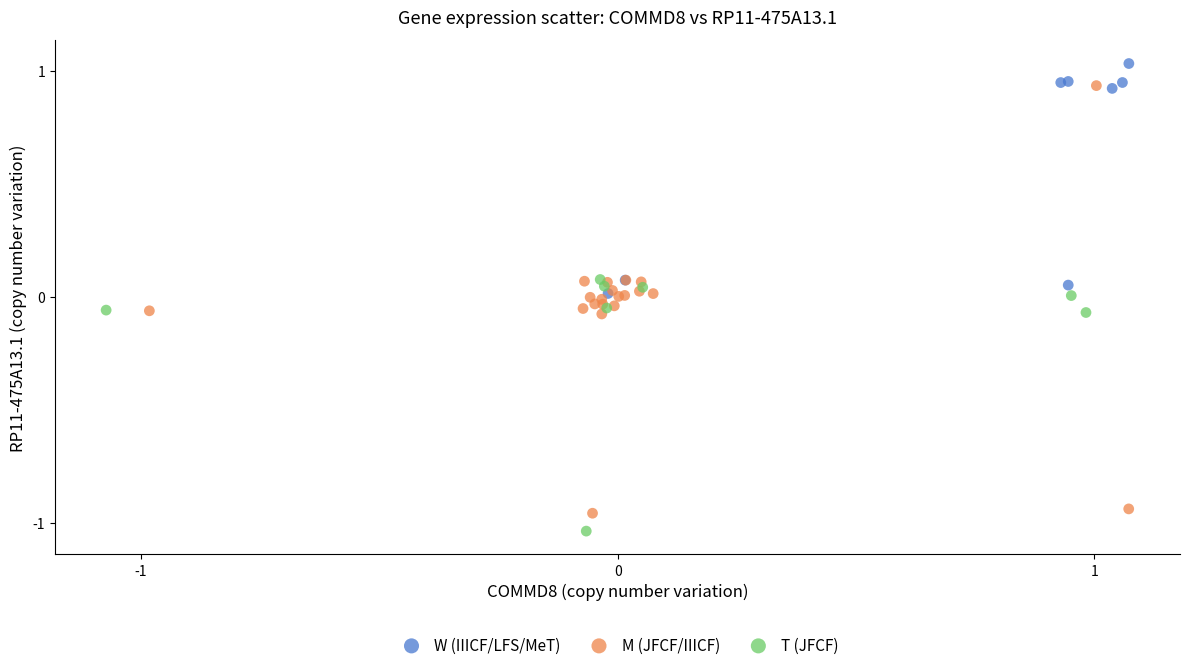

Which series has the widest spread of Y values?

M (JFCF/IIICF)